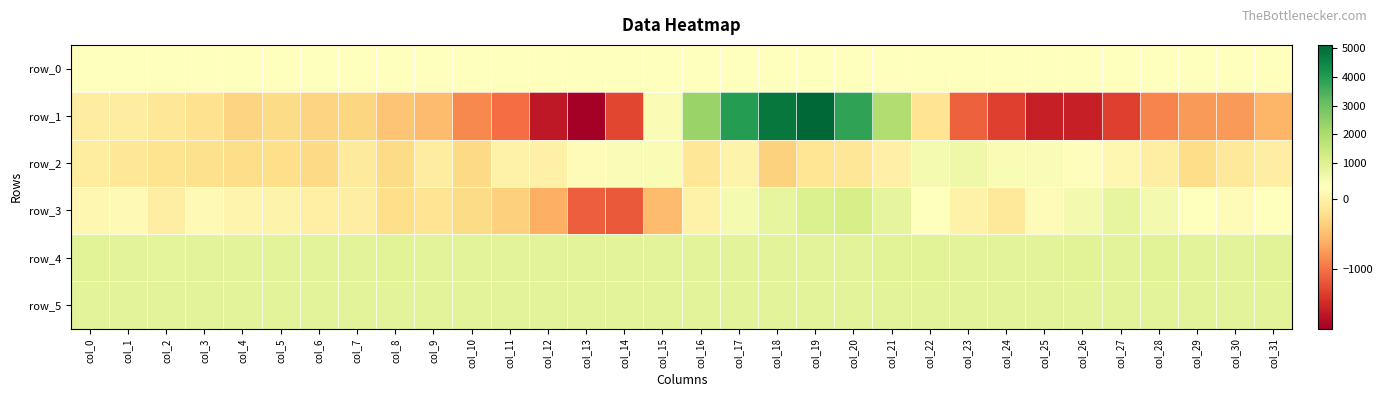

At col_20, list the series in order from largest to smallest.

row_1, row_3, row_4, row_5, row_0, row_2